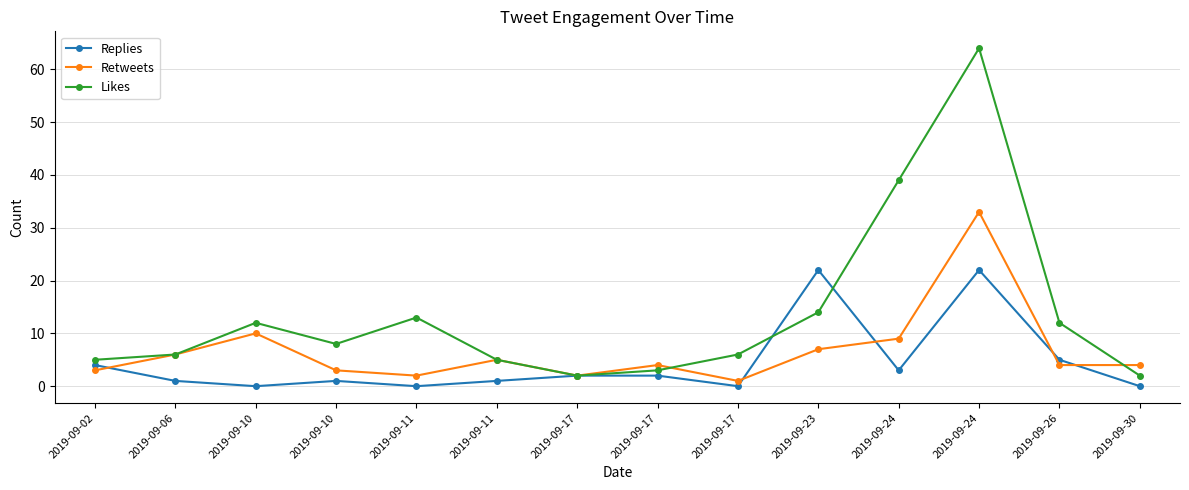

What are all the series names shown in the legend?

Replies, Retweets, Likes